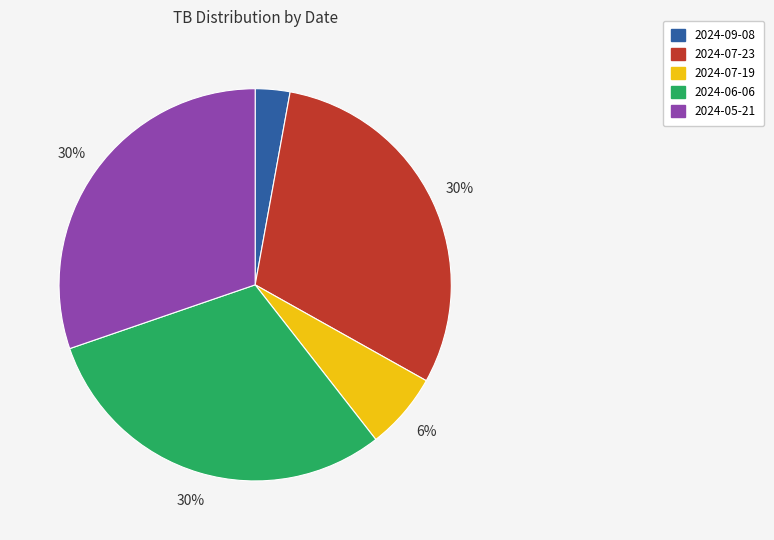

To the nearest percent, what percentage of the pie is 2024-06-06?

30%